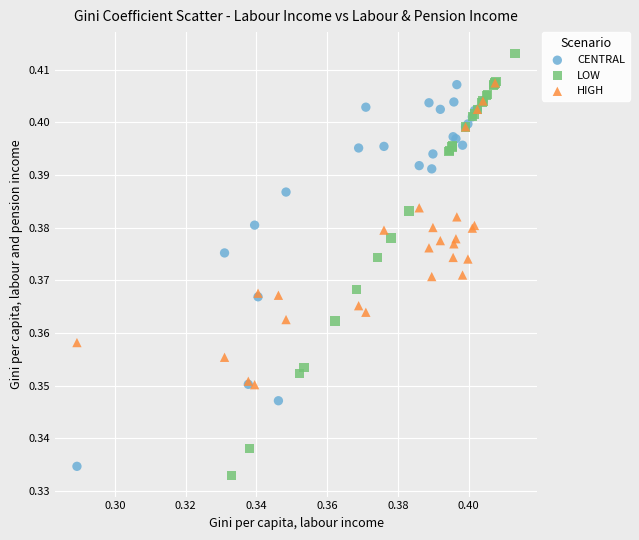

Which series has the largest Y range (max minus min)?

LOW